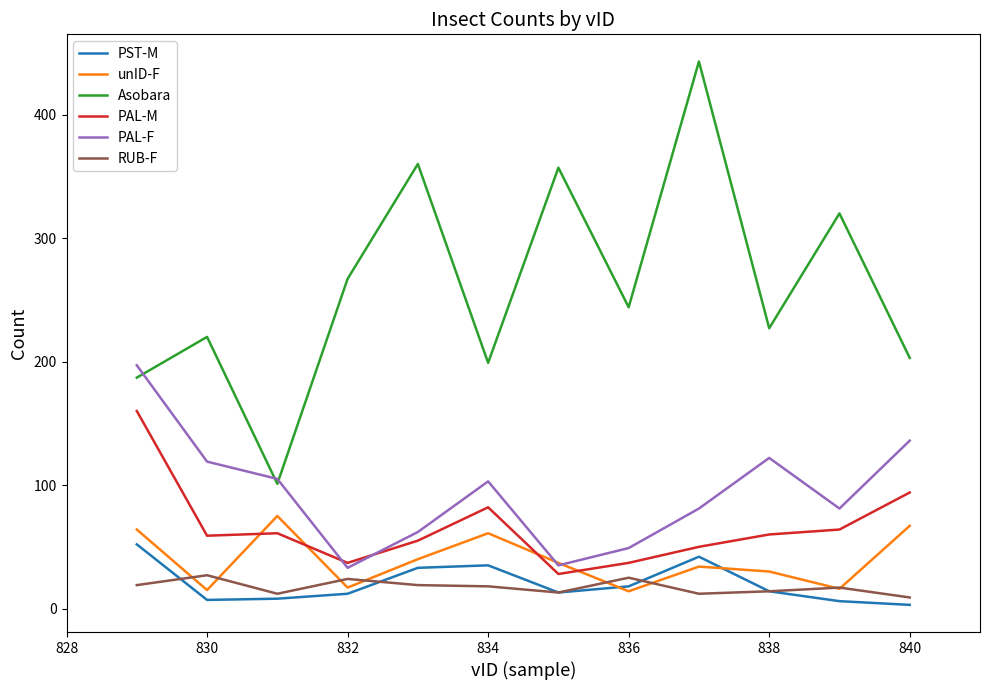

What is the lowest value of the unID-F series?

14